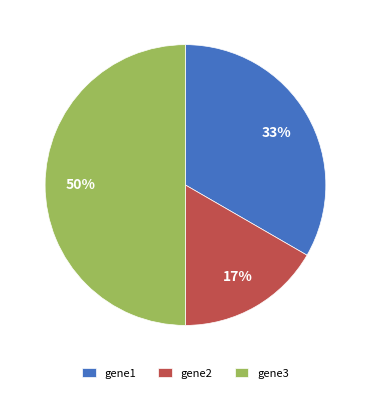

How many slices are in this pie chart?

3